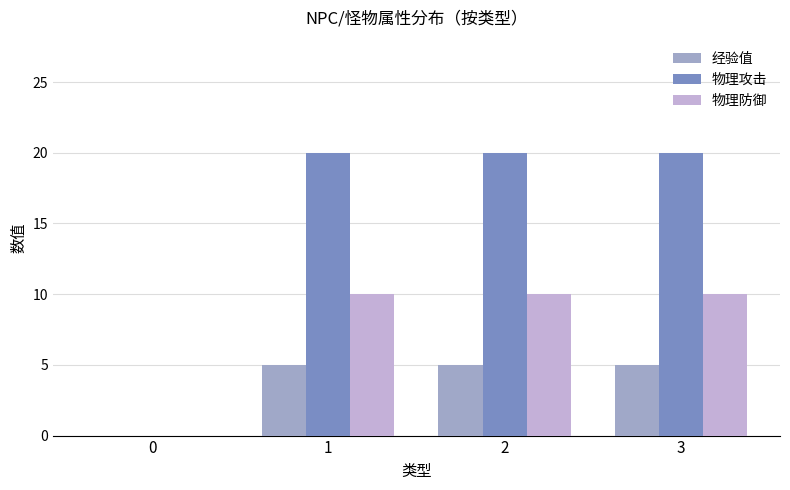

Are the bars horizontal?

No